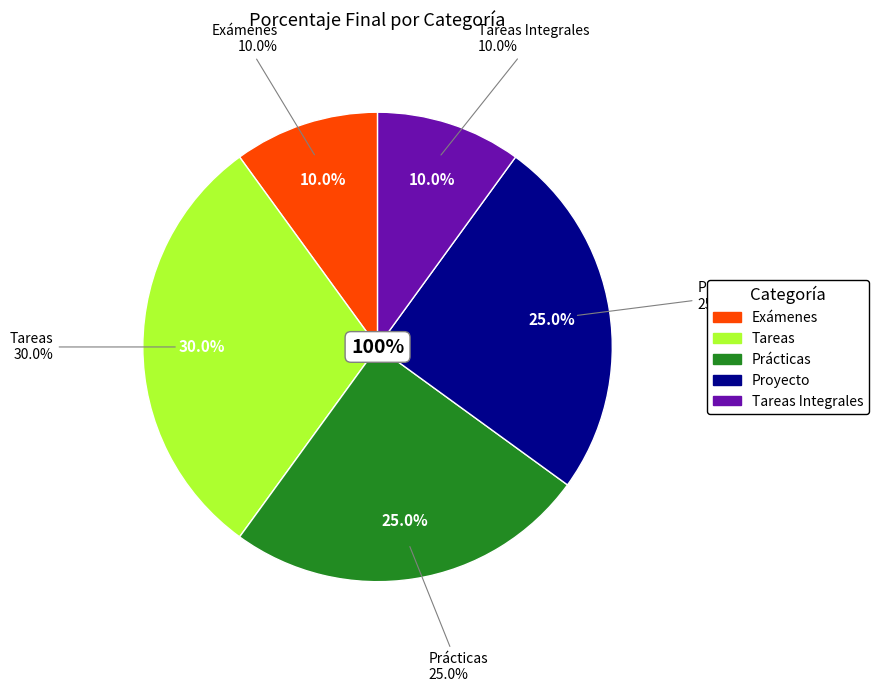

What is the total percentage of Tareas and Exámenes?

40.0%